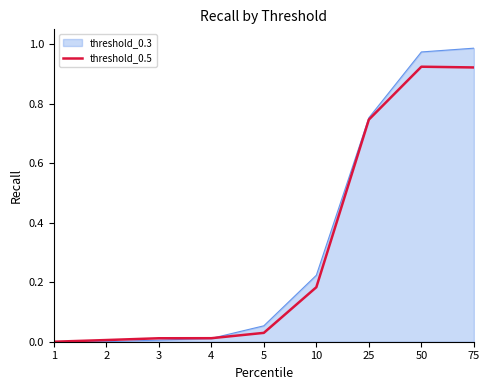

Which label corresponds to the largest value in the chart?

75